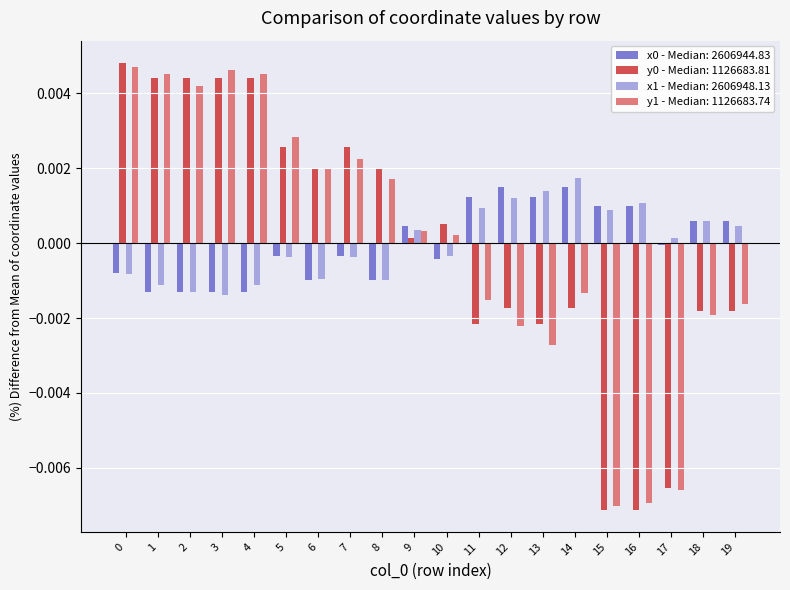

Count the number of data series in this chart.

4